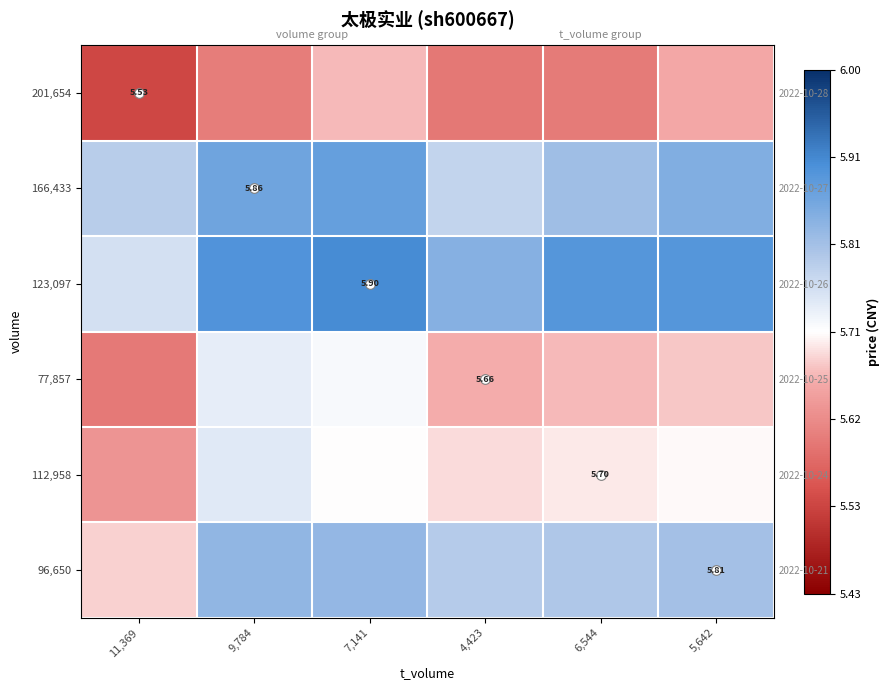

What is the difference between the 166,433 values at 7,141 and 6,544?

0.1